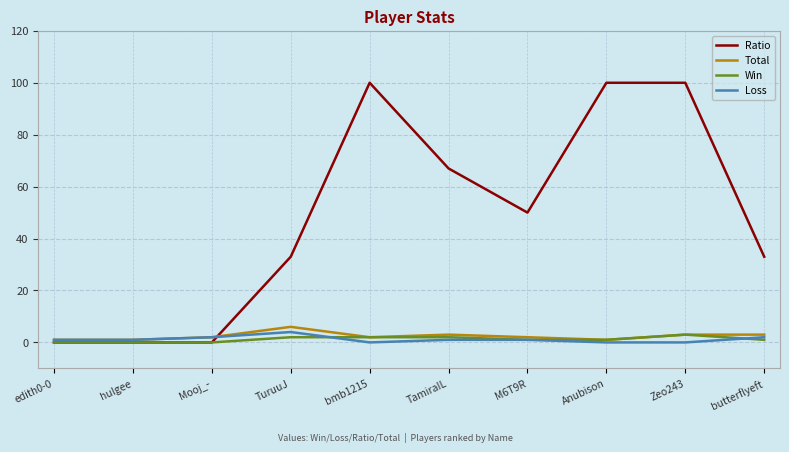

At which label does Ratio first exceed 50?

bmb1215